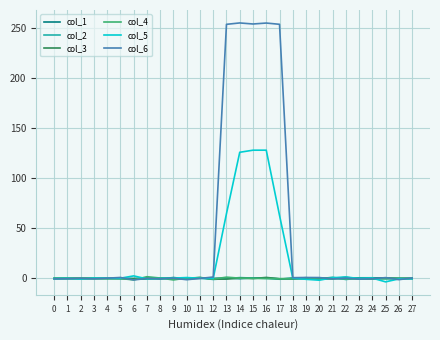

How many lines are shown in the chart?

6